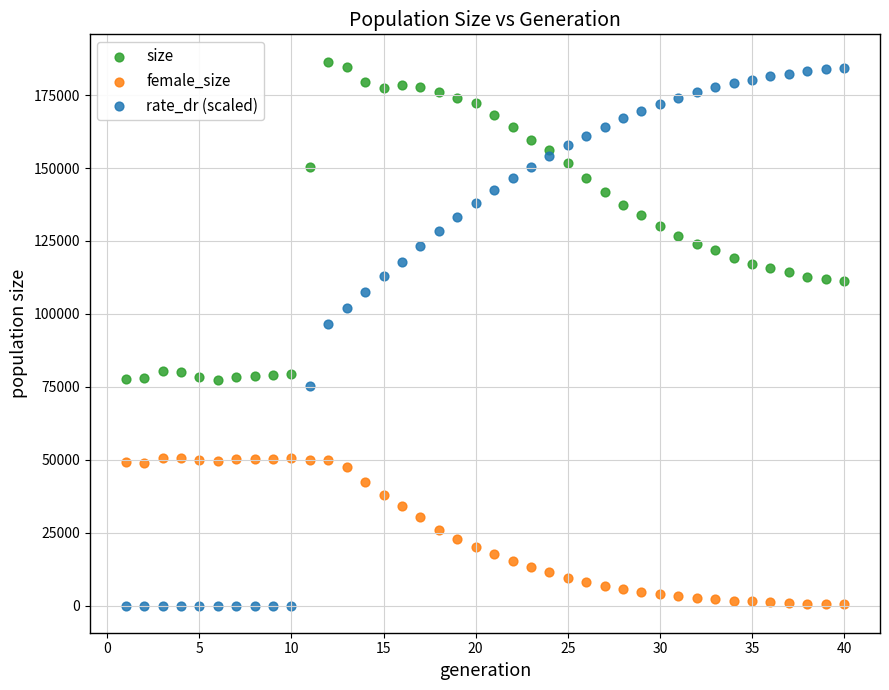

Which series reaches the maximum Y coordinate?

size